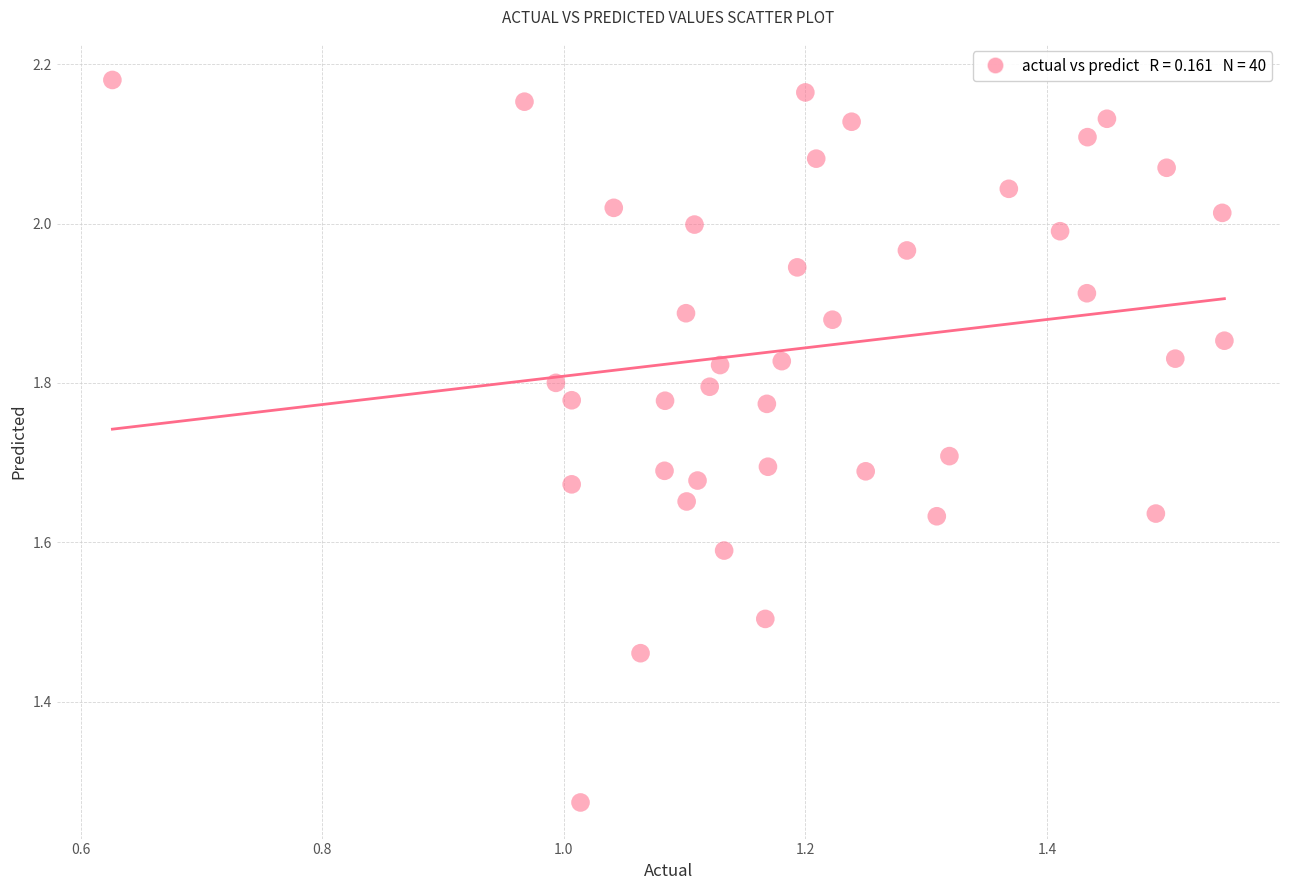

What is the range of X values (max minus min)?

0.9